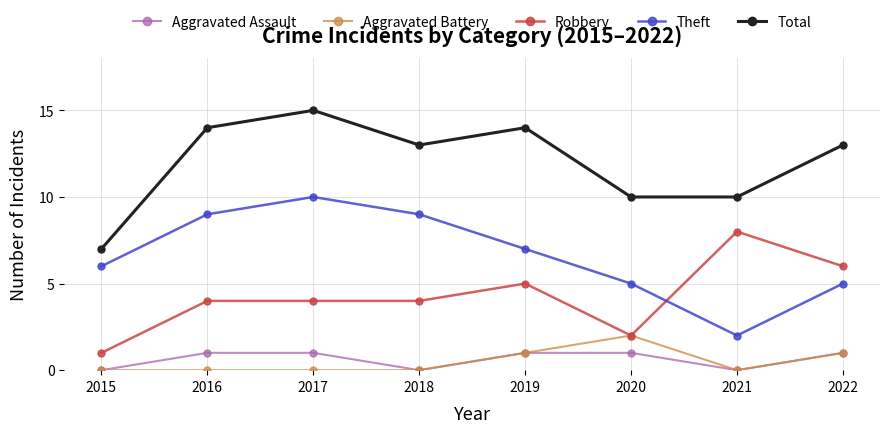

What is the value of the Aggravated Assault point at the 5th from the left?

1